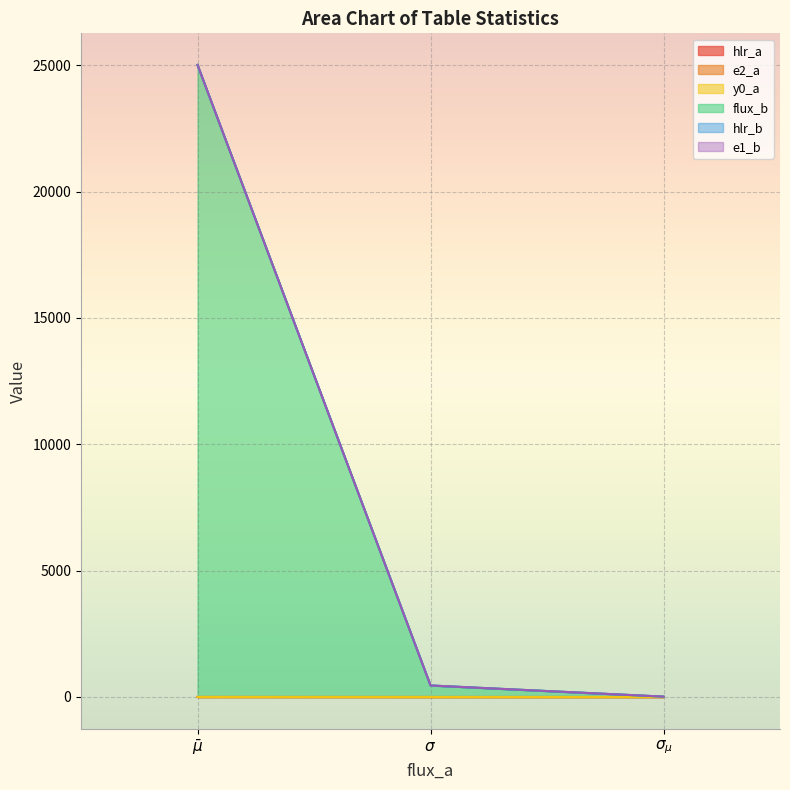

How many data points in hlr_b are less than 455?

1